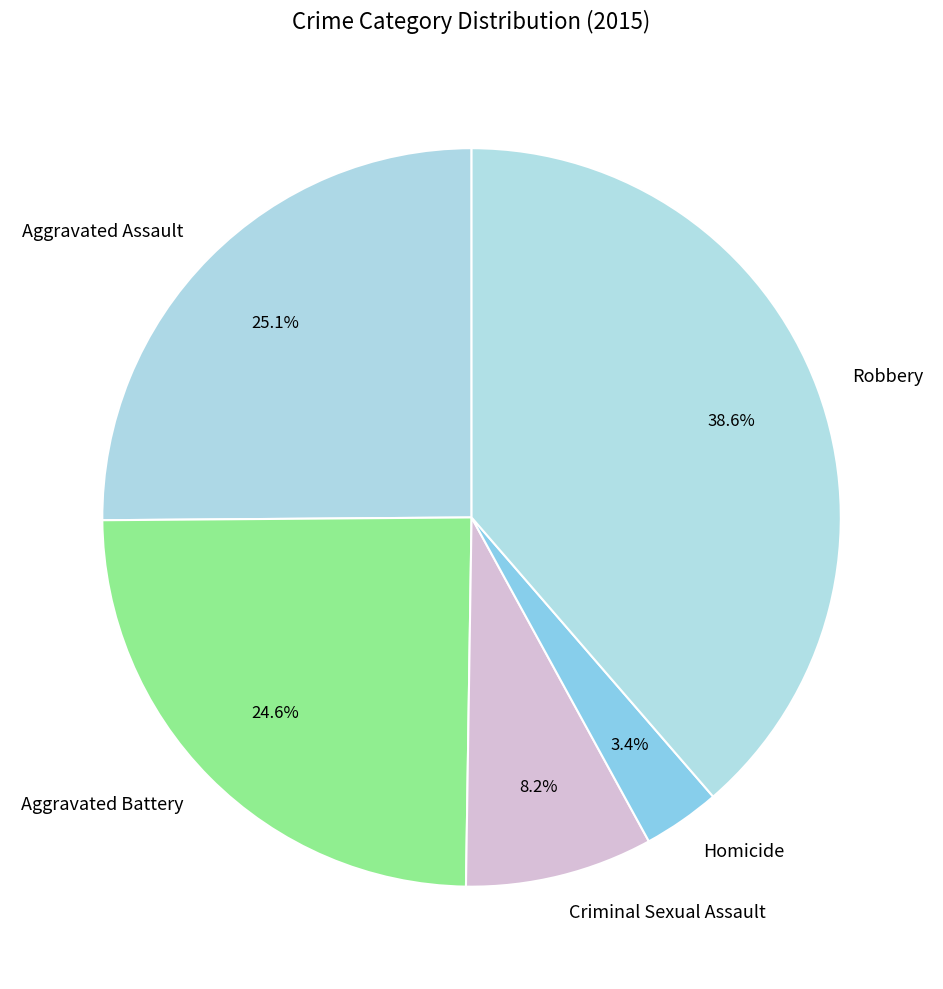

Is there any slice that represents more than half of the pie?

No